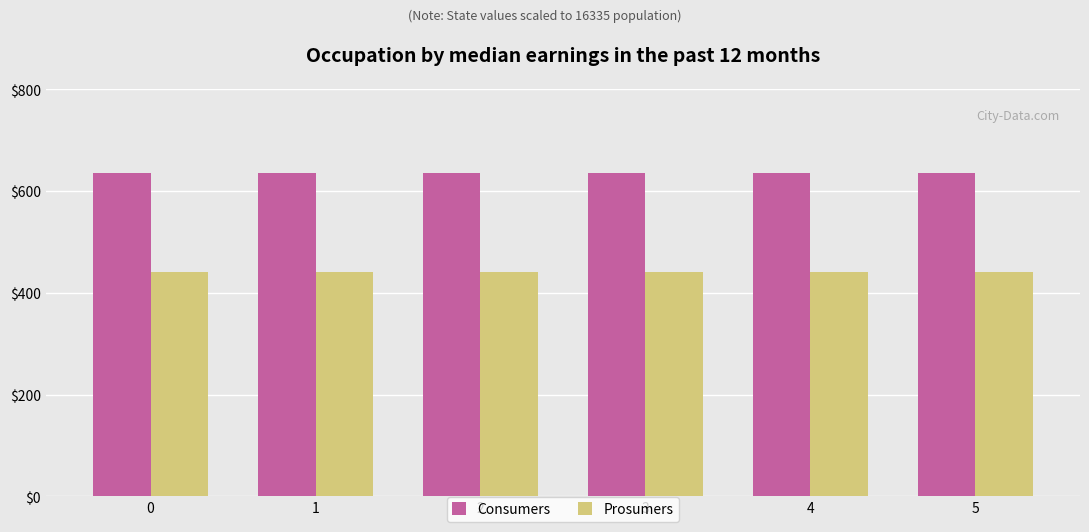

At how many categories does at least one series exceed 593?

6